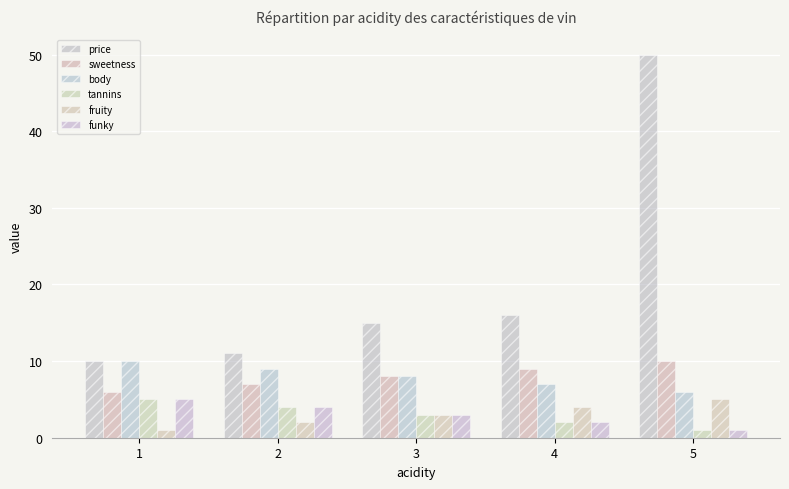

Rank the series by their maximum value, from highest to lowest.

price, sweetness, body, tannins, fruity, funky